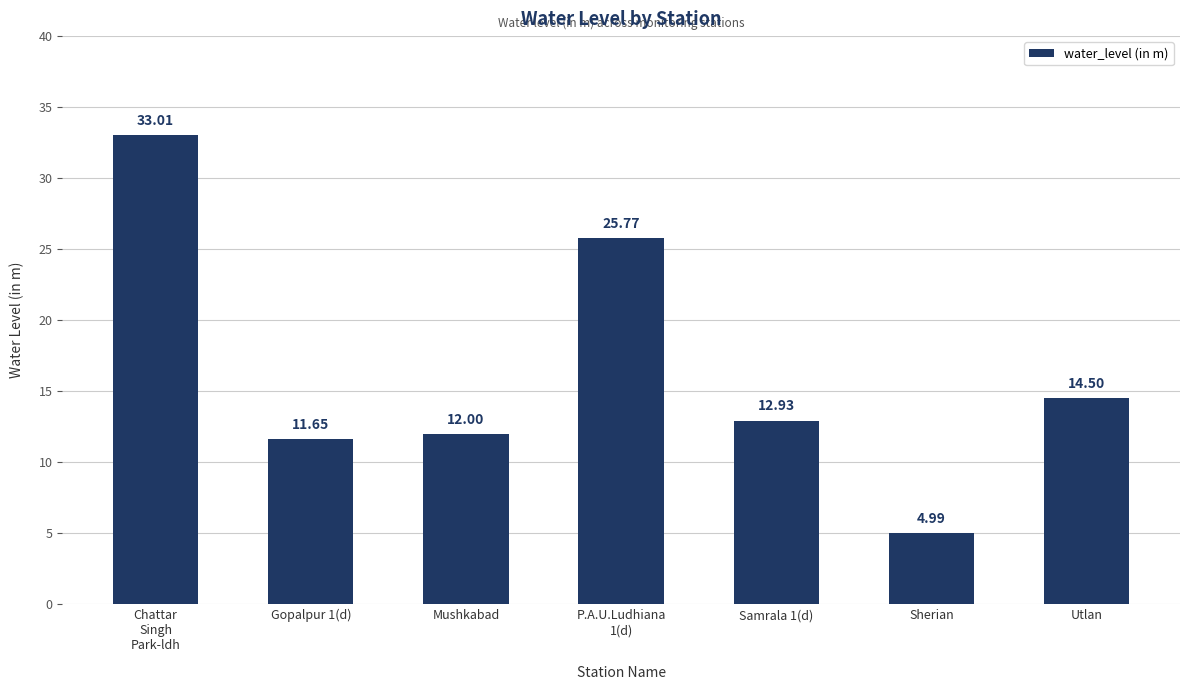

List the labels in order of value, smallest first.

Sherian, Gopalpur 1(d), Mushkabad, Samrala 1(d), Utlan, P.A.U.Ludhiana
1(d), Chattar
Singh
Park-ldh